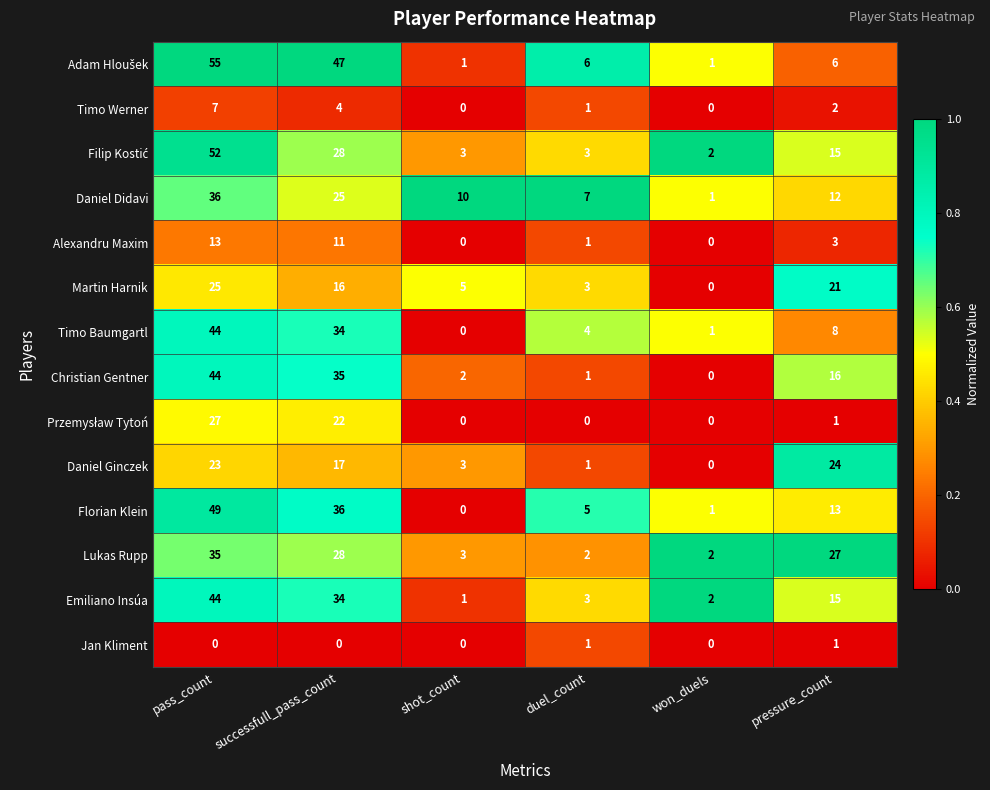

At how many categories does at least one series exceed 0?

6